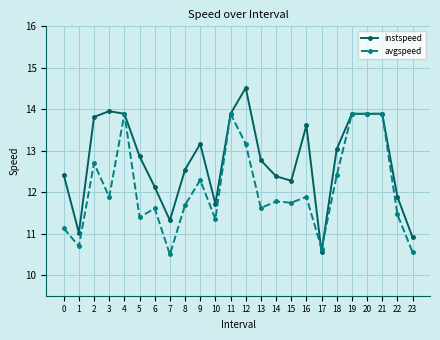

The value of instspeed at 13 is 12.8. True or false?

True